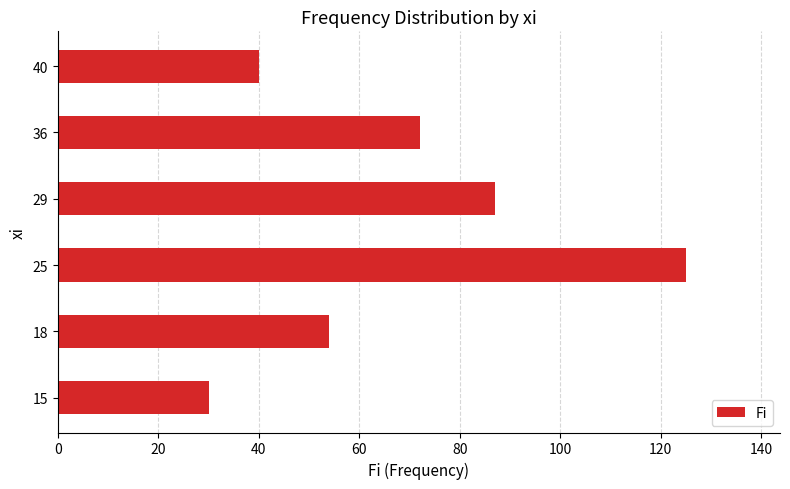

List the labels in order of value, smallest first.

15, 40, 18, 36, 29, 25